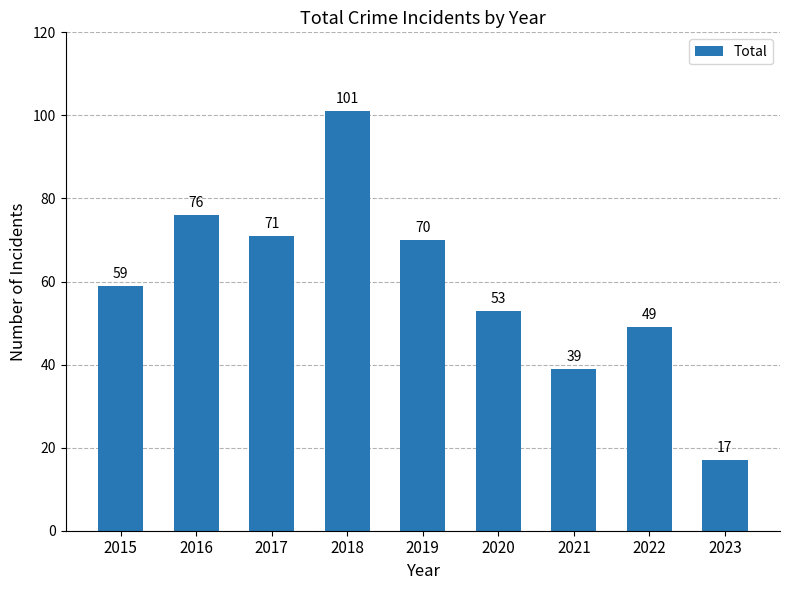

What is the sum of all values?

535